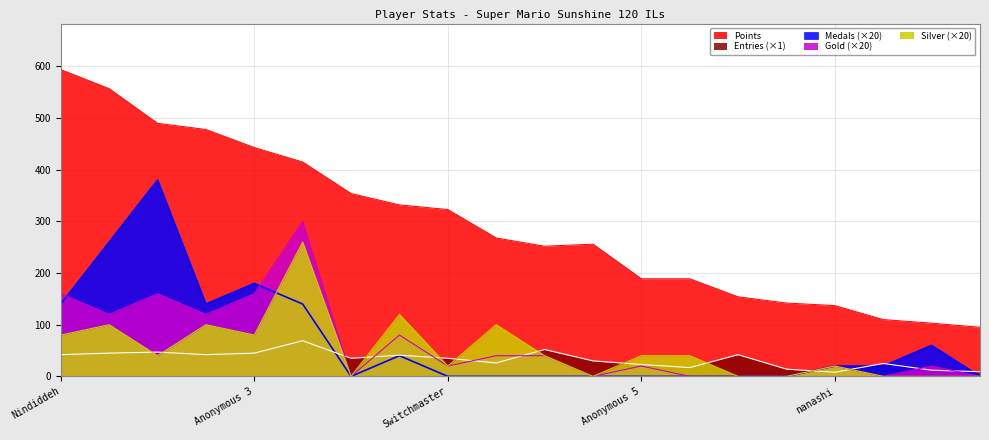

What is the value of the Gold point at the 13th from the left?

20